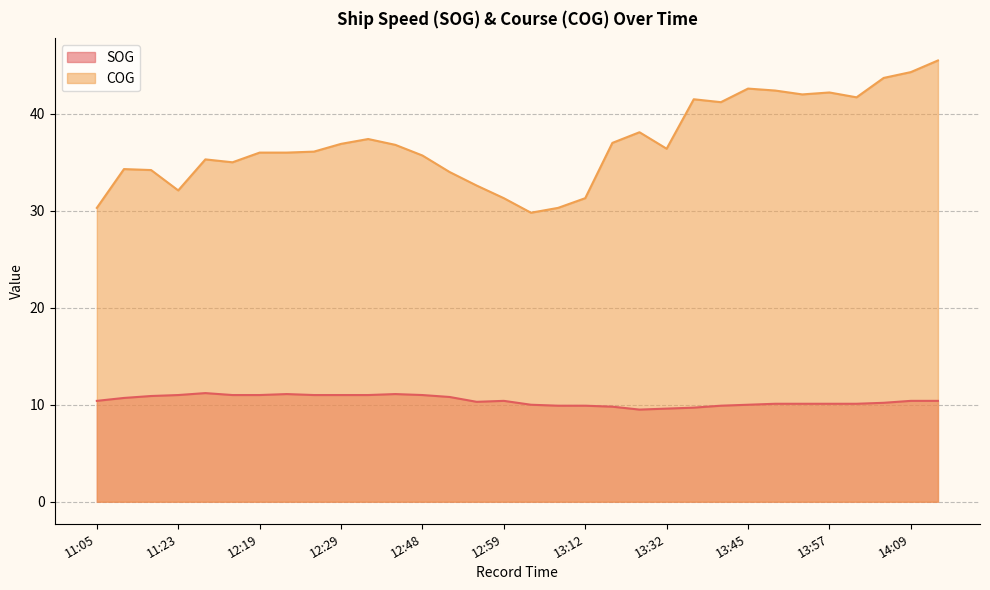

In COG, how many points are higher than both neighbors (excluding endpoints)?

7